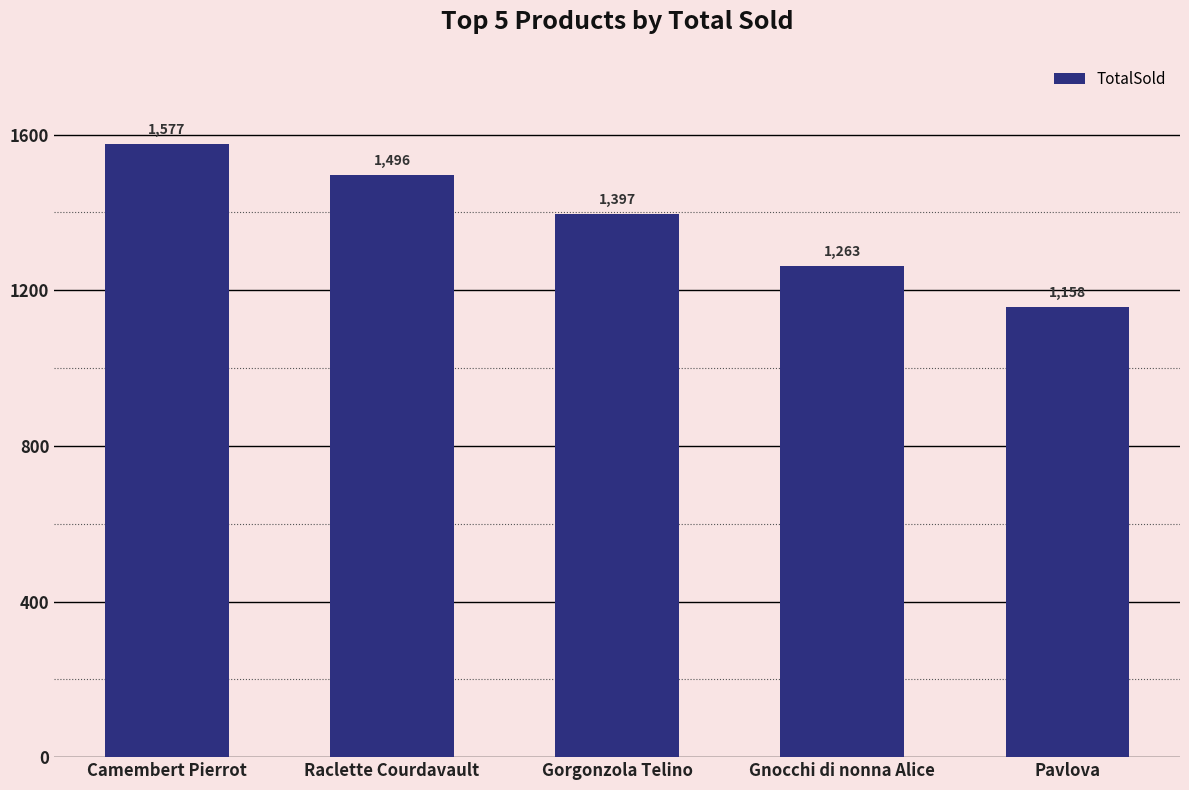

How many values are below 1397?

2